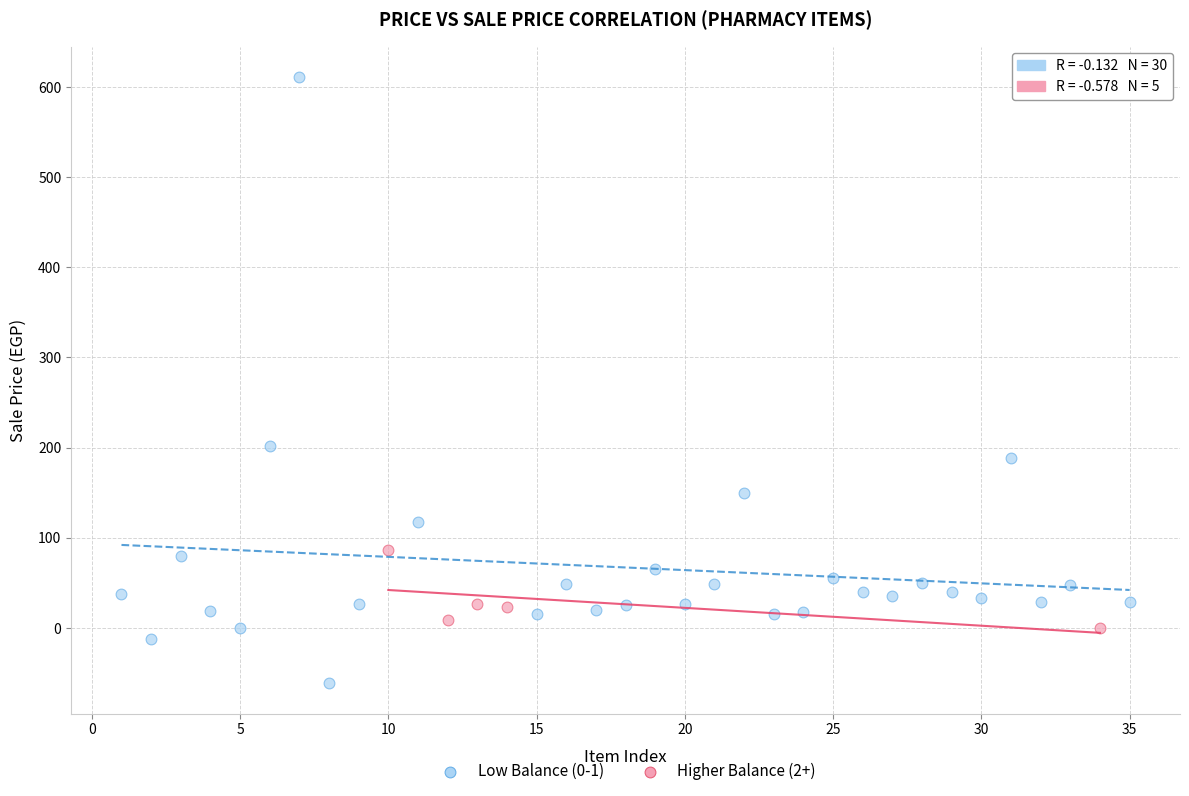

Which series reaches the minimum Y coordinate?

Low Balance (0-1)